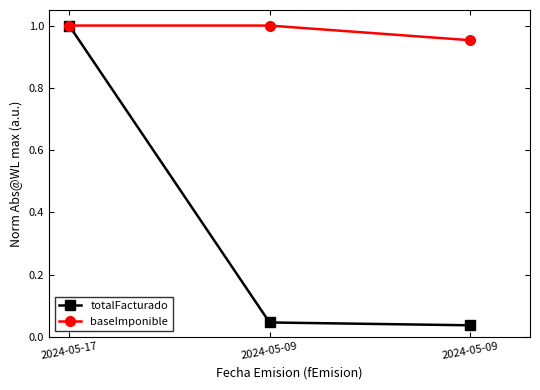

What is the average value of the totalFacturado series?

0.4